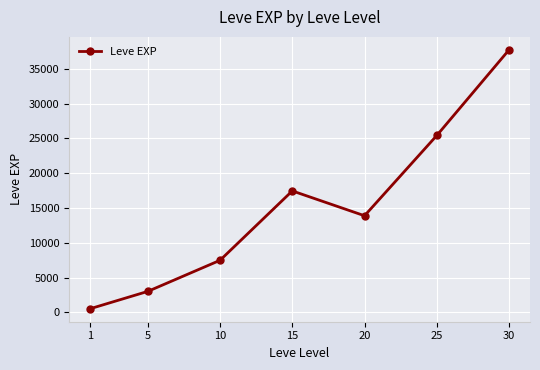

At which category does the data reach its first local valley?

20